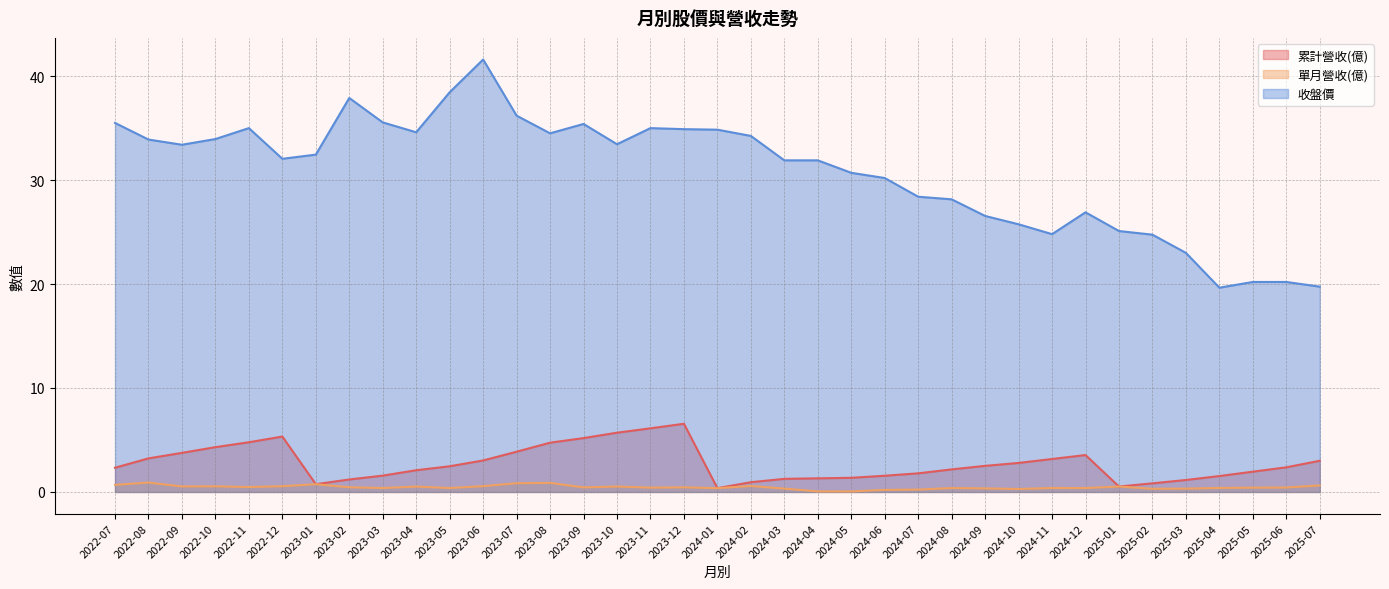

What is the label of the 11th point from the right?

2024-09